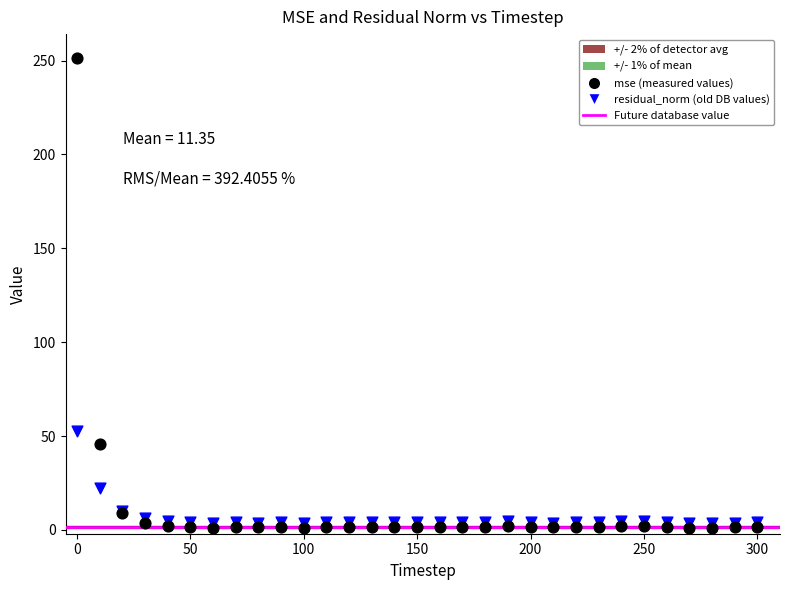

In the mse (measured values) series, what Y value is closest to 126?

45.7